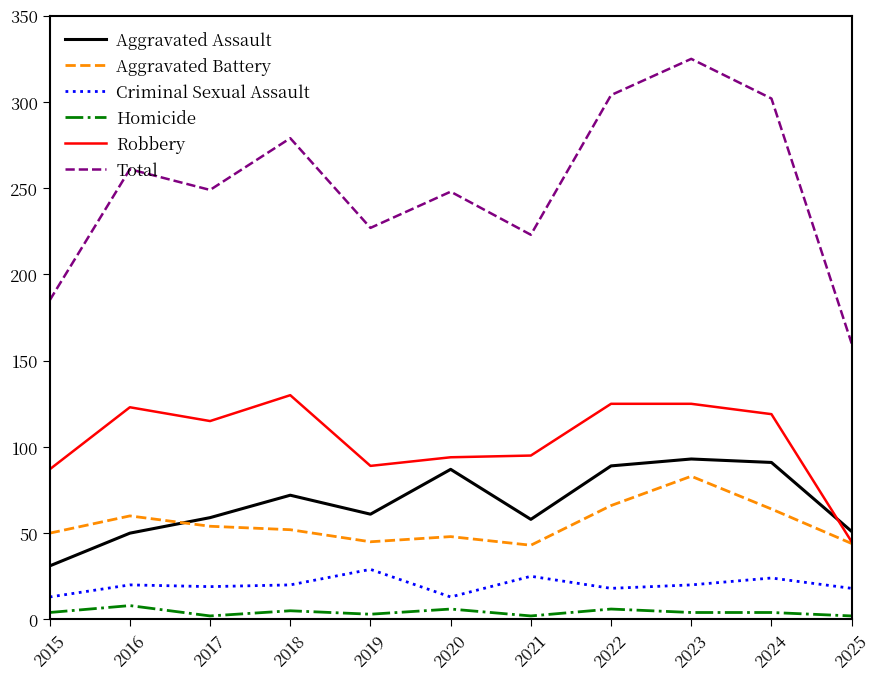

Which series changed the most between 2015 and 2017?

Total